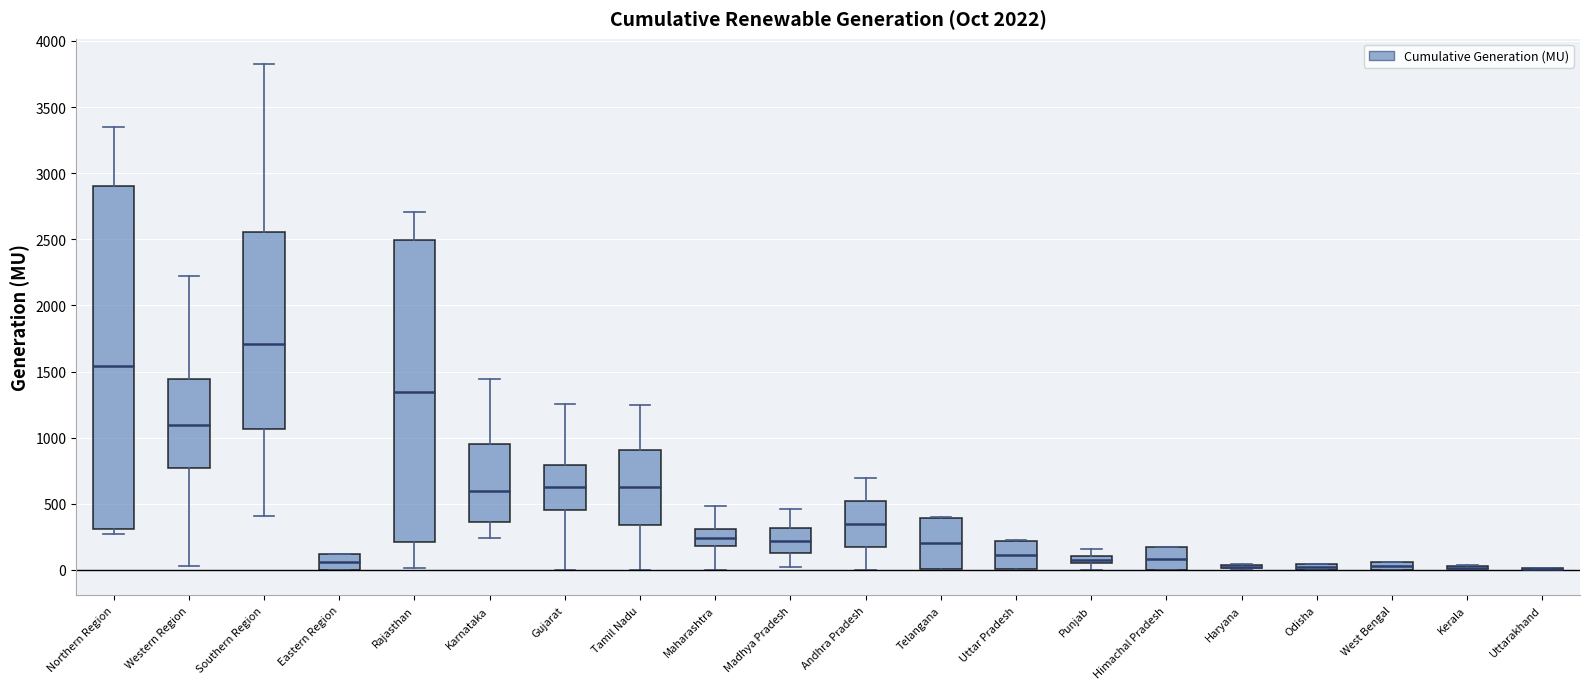

Comparing the boxes themselves (not the whiskers), which one is the tallest?

Northern Region